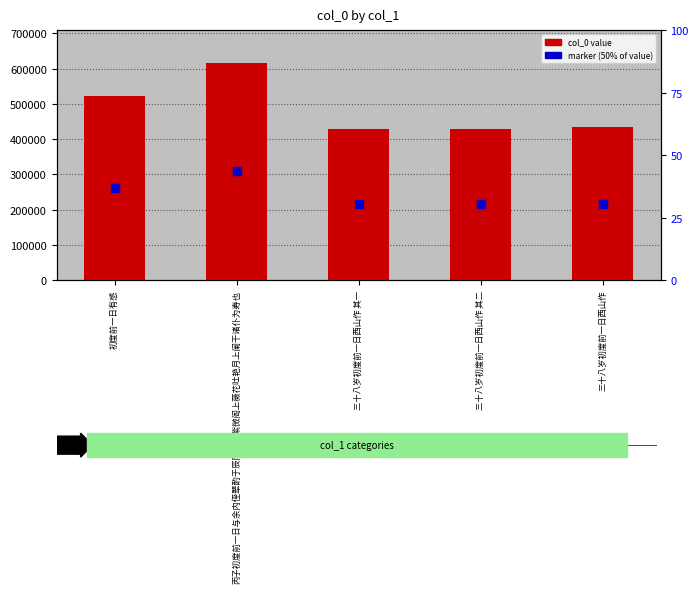

At which category is the sum across all series the highest?

丙子初度前一日与余内侄辈酌于辰阳衙内紫微阁上薇花吐艳月上阑干诸仆为寿也